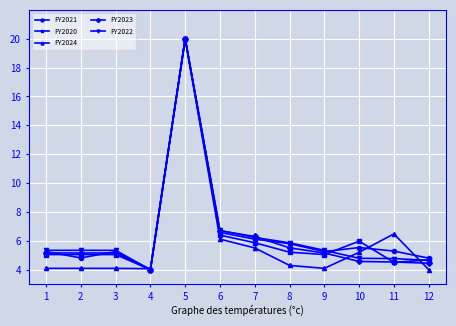

The FY2021 series shows 5.3 at 11. True or false?

True